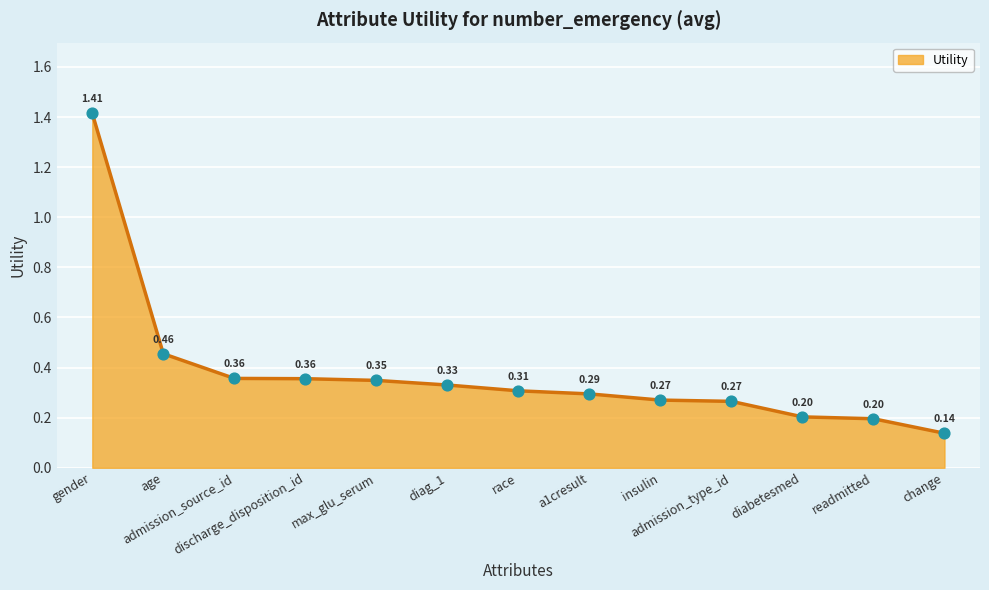

Approximately how many times larger is the value at admission_type_id compared to gender?

0.2